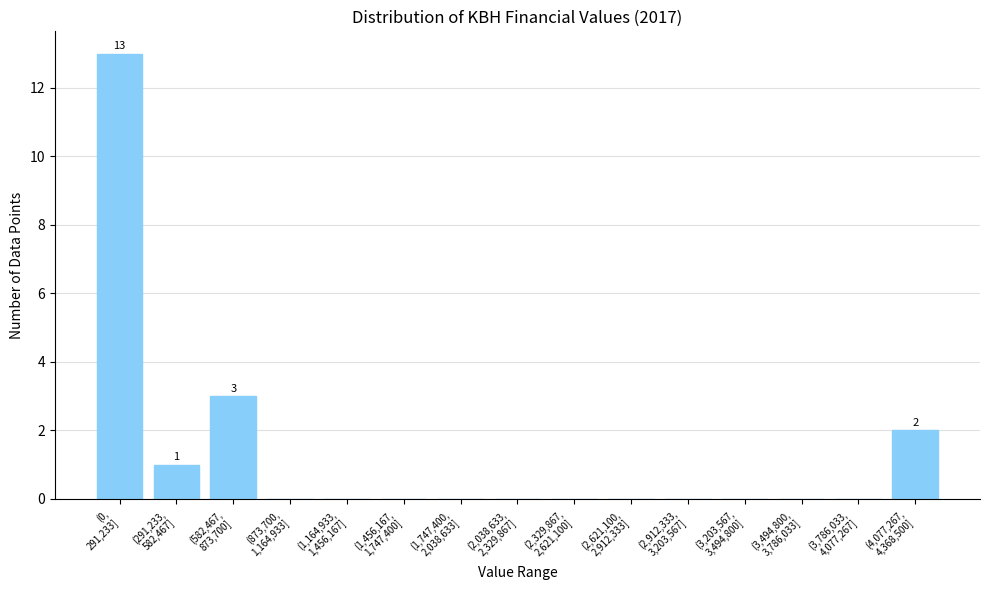

What is the sum of all values?

19